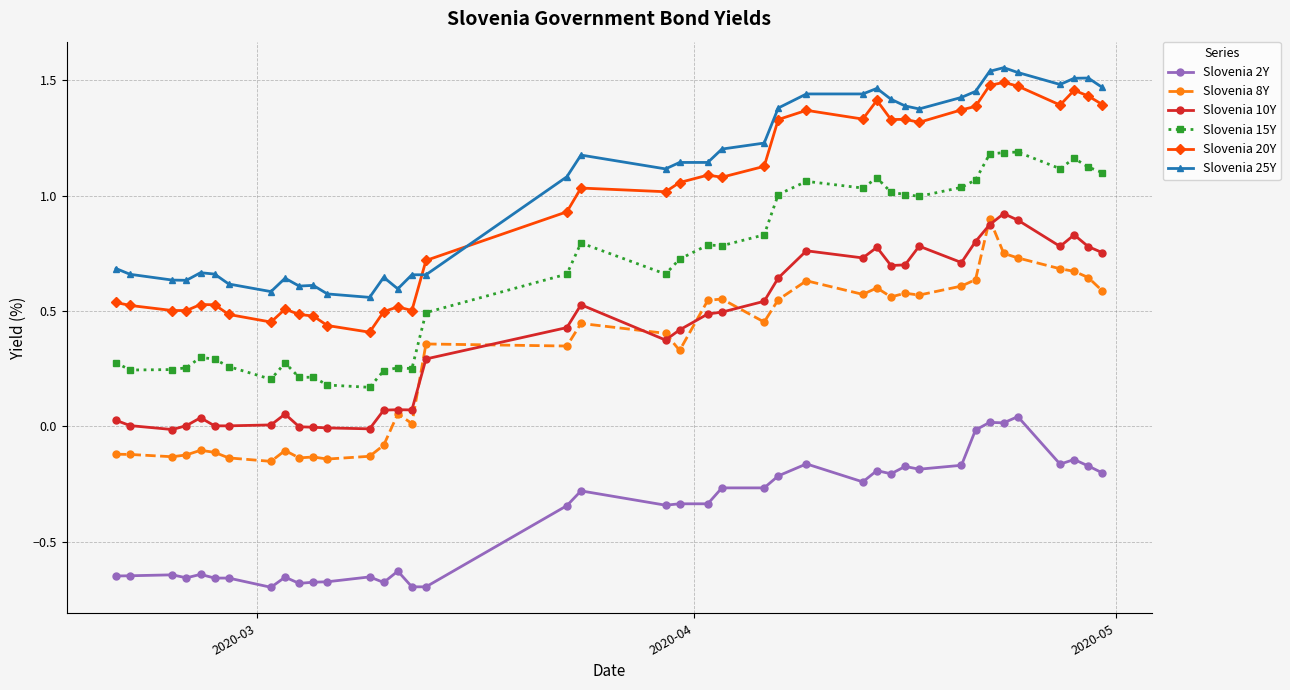

True or false: Slovenia 25Y has more than 1 points higher than both neighbors.

True